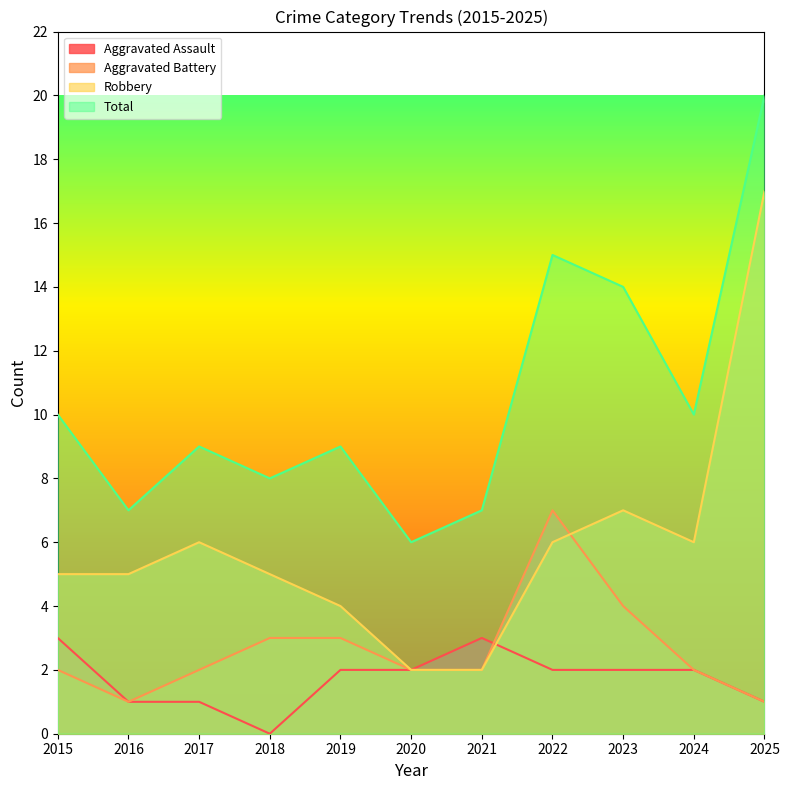

At which label is Robbery closest to 9?

2023